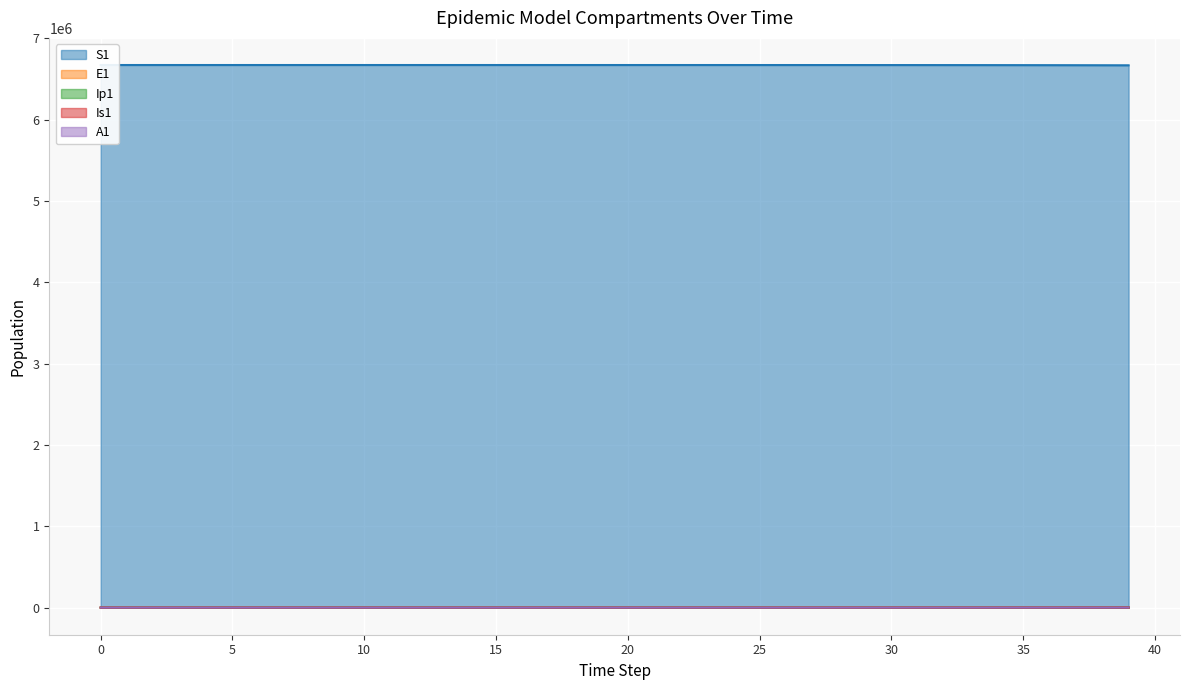

Reading left to right, list all the values displayed in this chart.

S1: 6671082.0	6671081.6	6671081.3	6671081.0	6671080.5	6671080.0	6671079.4	6671078.6	6671077.7	6671076.5	6671075.0	6671073.2	6671071.0	6671068.3	6671065.0	6671060.8	6671055.7	6671049.3	6671041.5	6671031.9	6671020.0	6671005.2	6670987.1	6670964.7	6670937.0	6670902.8	6670860.6	6670808.5	6670744.2	6670664.8	6670566.8	6670445.8	6670296.4	6670111.9	6669884.2	6669603.1	6669256.1	6668827.7	6668298.9	6667646.1
E1: 0.0	0.3	0.5	0.7	0.9	1.1	1.4	1.8	2.2	2.7	3.3	4.1	5.1	6.2	7.7	9.5	11.8	14.5	17.9	22.1	27.3	33.7	41.6	51.4	63.4	78.3	96.7	119.4	147.4	182.0	224.6	277.3	342.4	422.7	521.8	644.2	795.3	981.8	1212.0	1496.2
Ip1: 0.0	0.0	0.1	0.1	0.1	0.2	0.2	0.3	0.3	0.4	0.5	0.6	0.8	1.0	1.2	1.5	1.8	2.3	2.8	3.4	4.3	5.2	6.5	8.0	9.9	12.2	15.1	18.6	22.9	28.3	35.0	43.2	53.3	65.8	81.3	100.3	123.8	152.9	188.7	233.0
Is1: 1.0	0.8	0.7	0.6	0.6	0.6	0.7	0.8	0.9	1.0	1.3	1.5	1.9	2.3	2.8	3.4	4.2	5.2	6.5	8.0	9.8	12.1	15.0	18.5	22.8	28.2	34.8	42.9	53.0	65.4	80.8	99.7	123.1	152.0	187.7	231.7	286.1	353.1	436.0	538.2
A1: 0.0	0.0	0.0	0.1	0.1	0.2	0.2	0.3	0.4	0.5	0.6	0.8	1.0	1.2	1.5	1.9	2.3	2.8	3.5	4.3	5.3	6.6	8.1	10.1	12.4	15.3	18.9	23.4	28.8	35.6	43.9	54.3	67.0	82.7	102.1	126.0	155.6	192.1	237.1	292.8